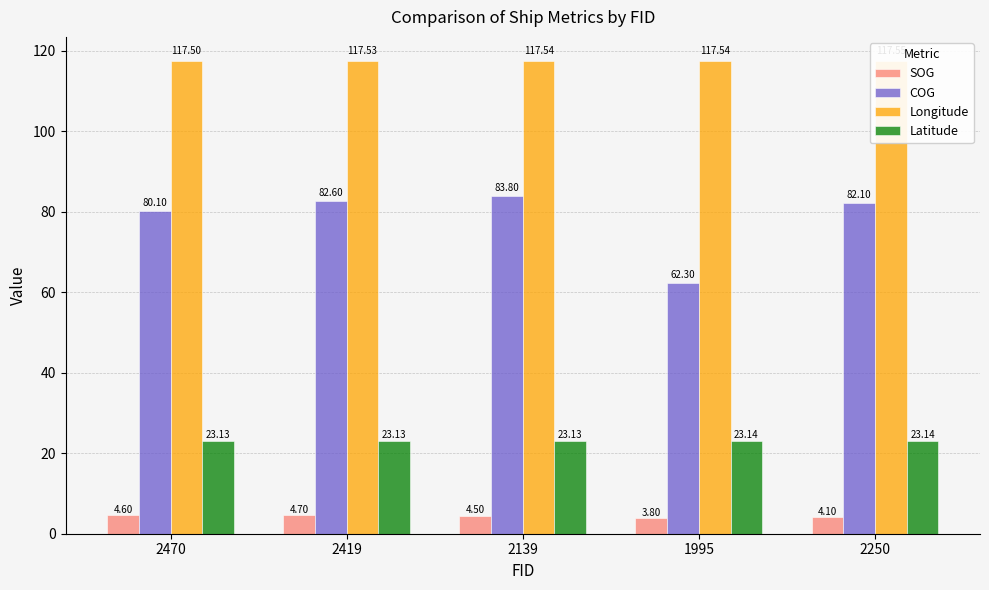

The value of SOG at 2419 is 4.7. True or false?

True